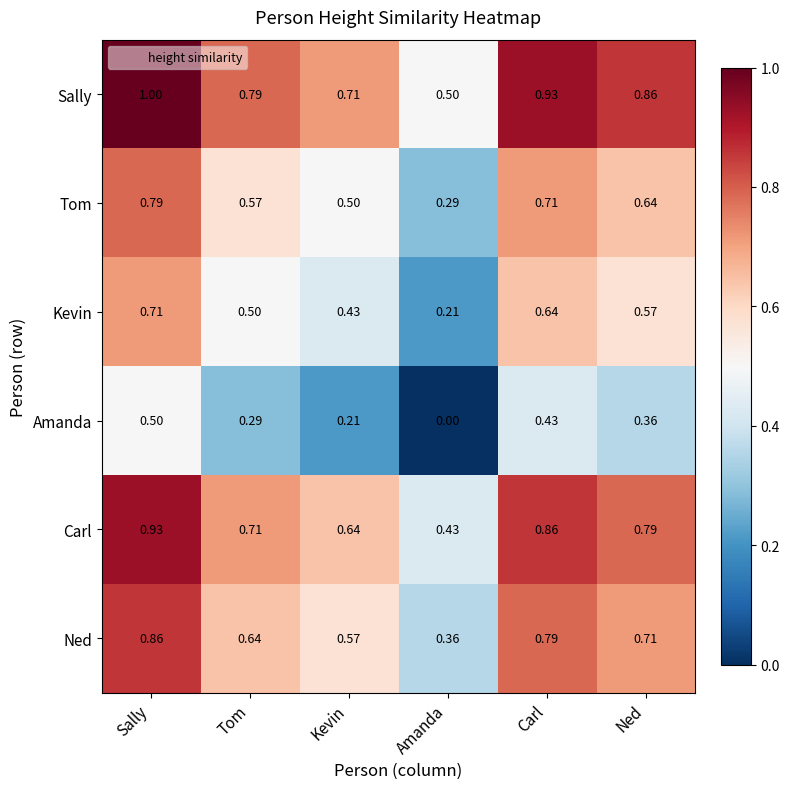

Count the number of data series in this chart.

6